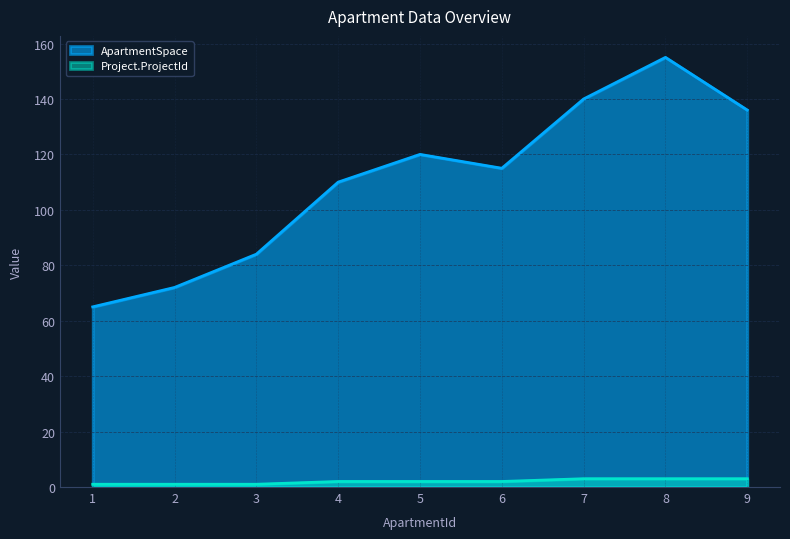

At which category is the sum across all series the highest?

8